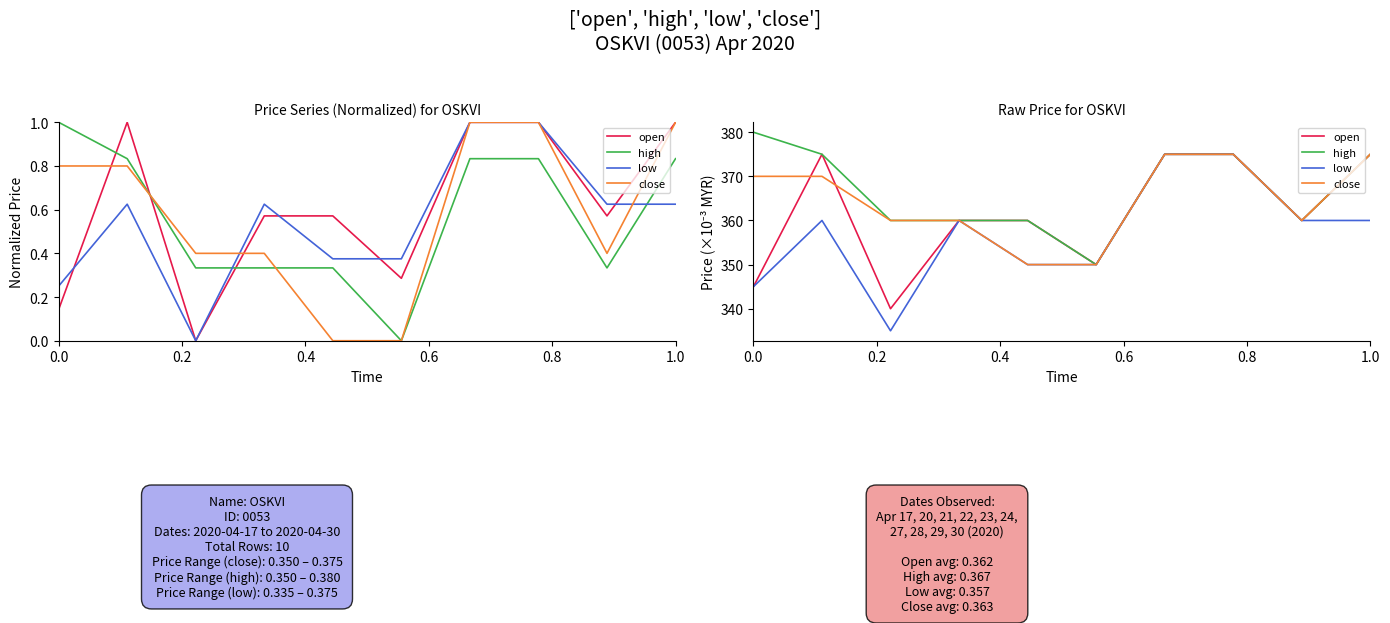

Is this an area chart (filled region under the line)?

No